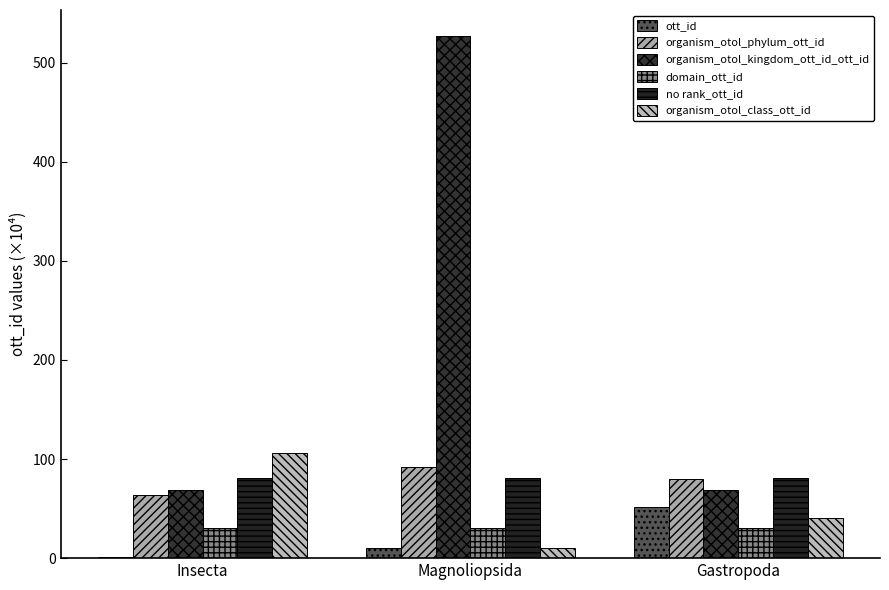

Which series has the largest range (max minus min)?

organism_otol_kingdom_ott_id_ott_id